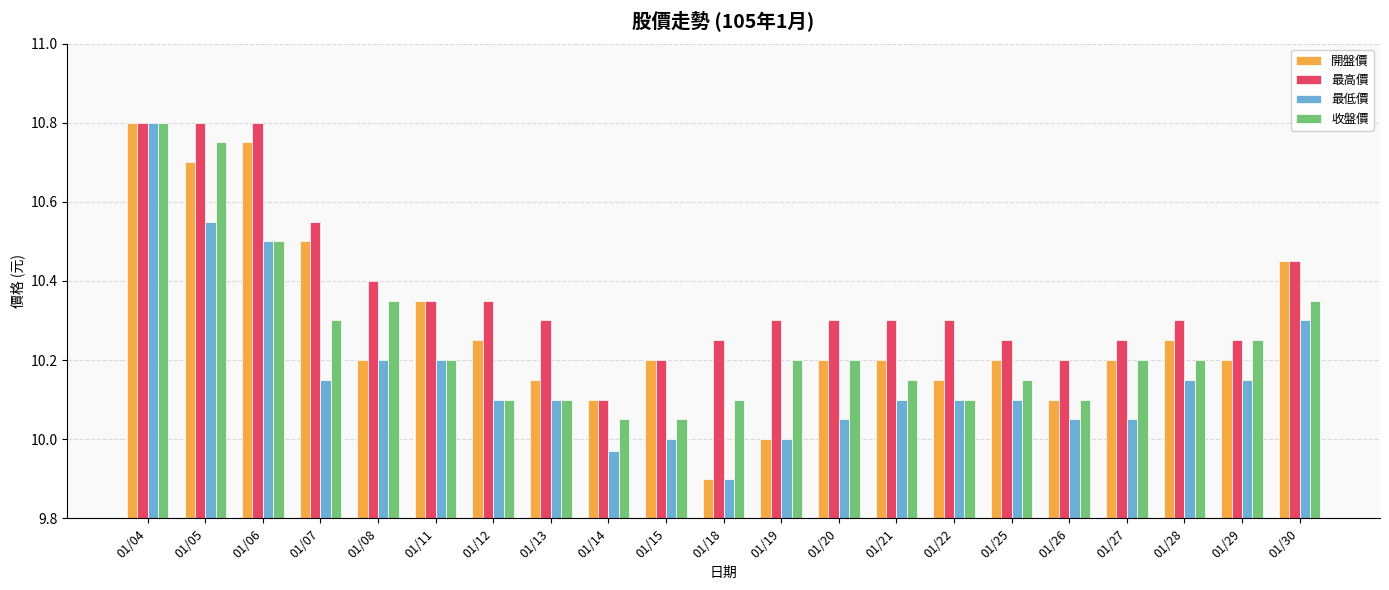

What is the sum of all 收盤價 values?

215.2